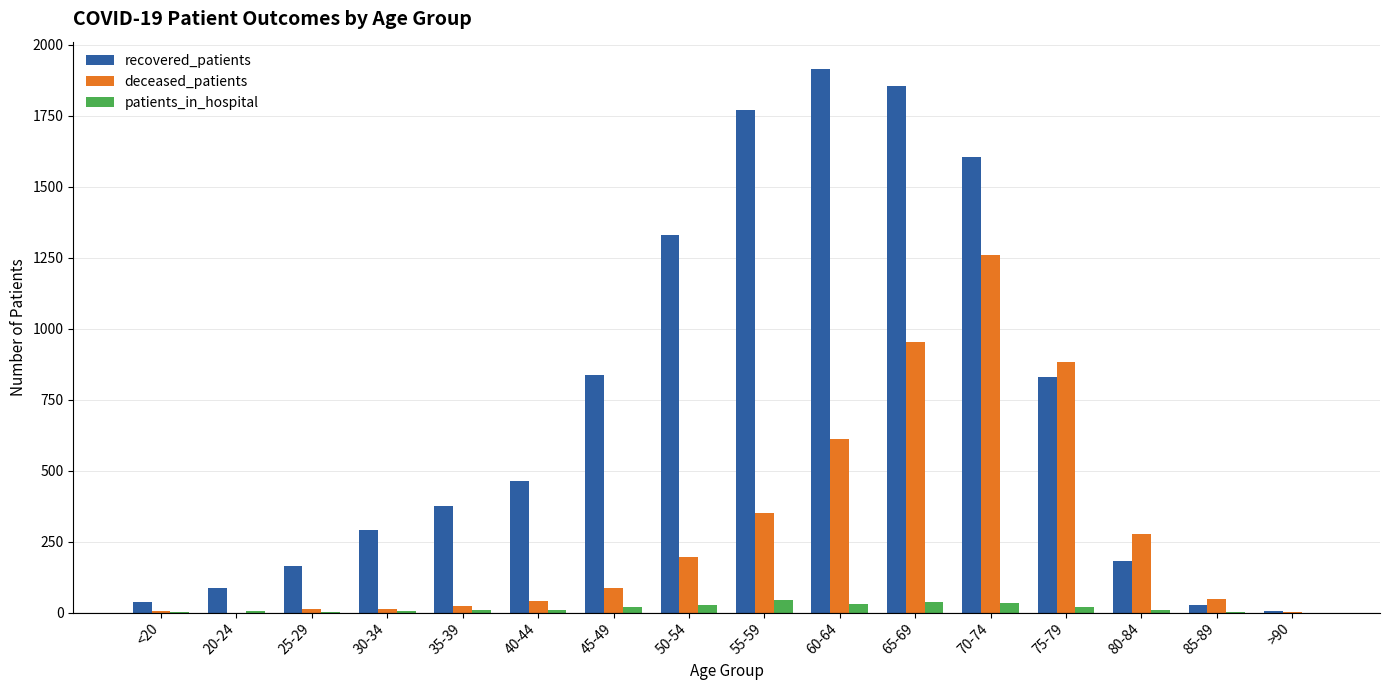

What are all the series names shown in the legend?

recovered_patients, deceased_patients, patients_in_hospital